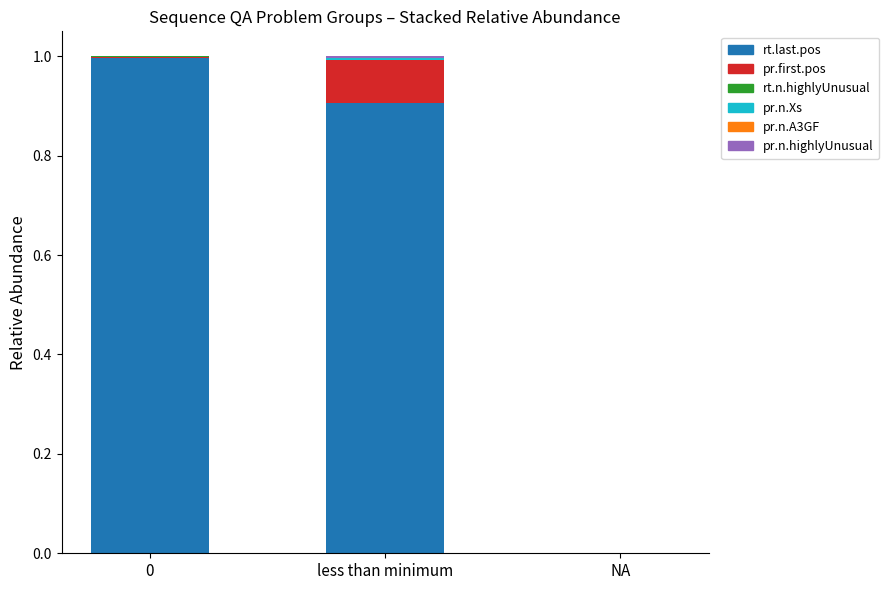

What is the maximum value for rt.last.pos?

1.0